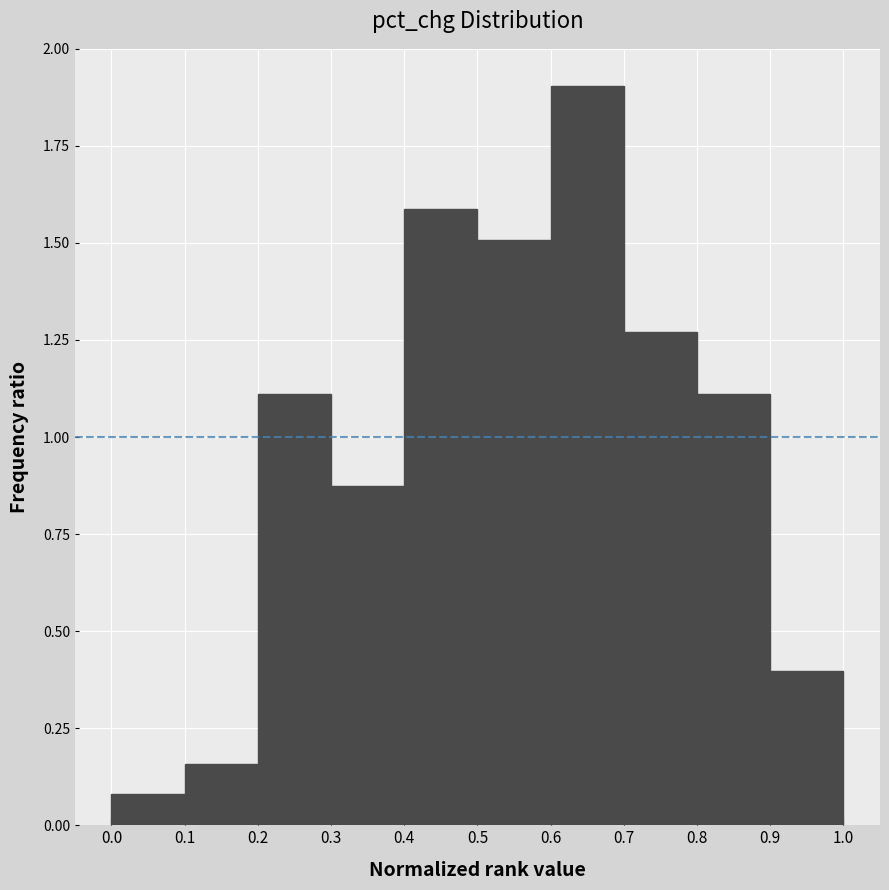

Which range on the x-axis has the tallest bar?

0.6 to 0.7